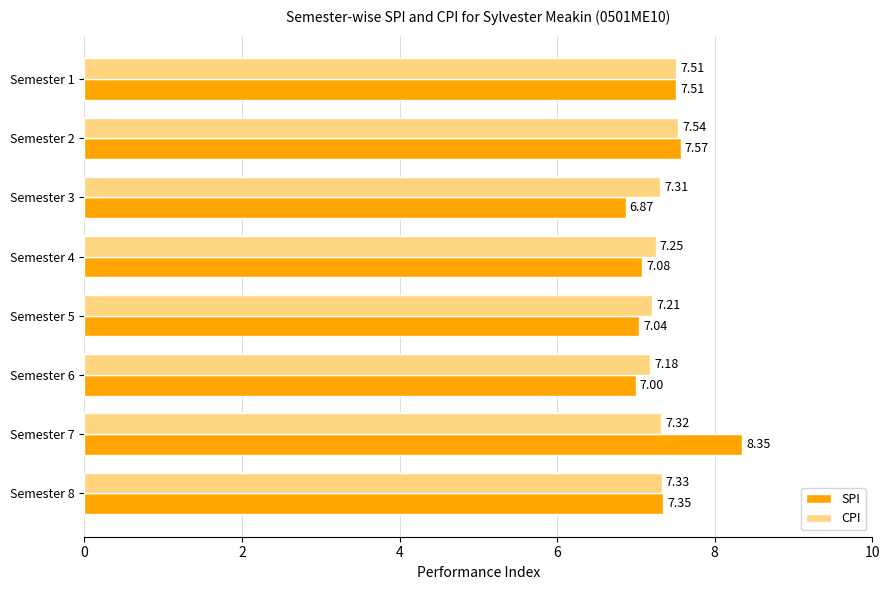

At which category is the sum across all series the highest?

Semester 7